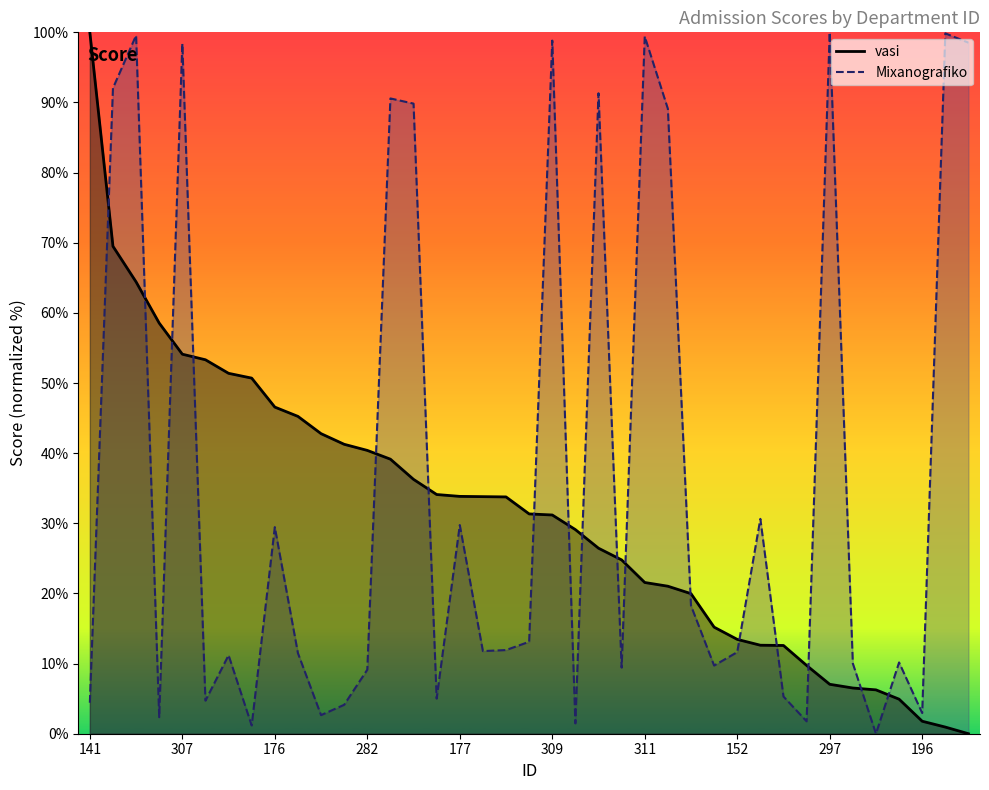

How many positive values does the Mixanografiko series have?

38